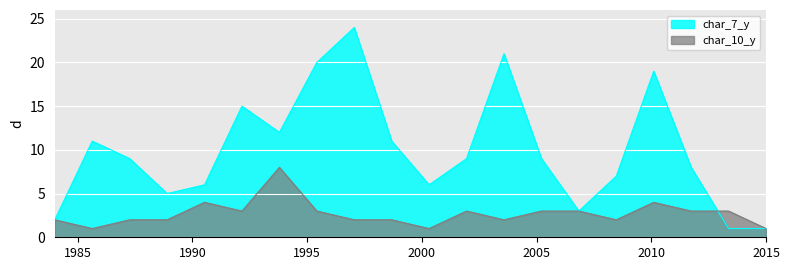

Which series has the widest spread of values?

char_7_y